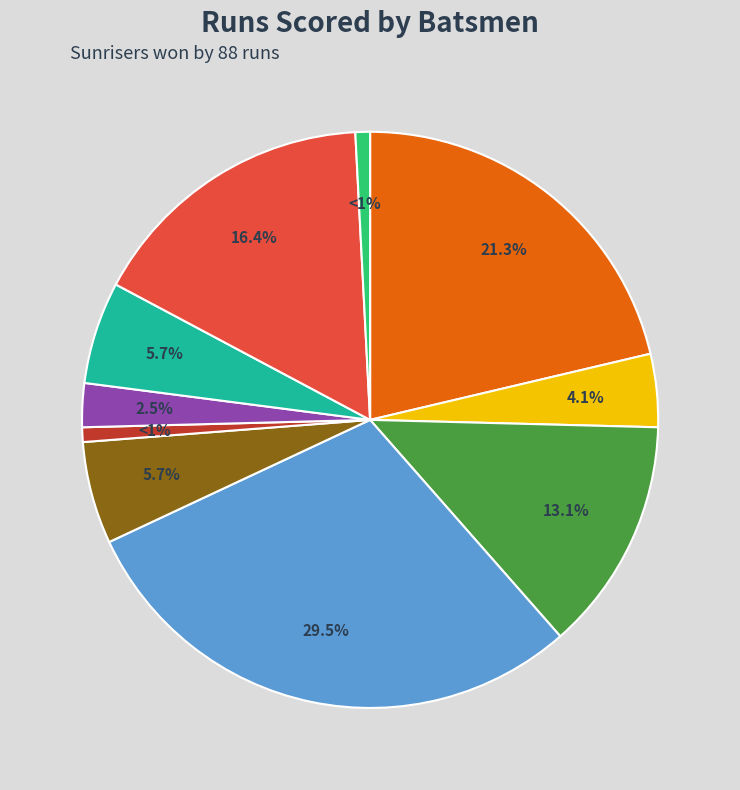

Is there a majority slice in this chart?

No